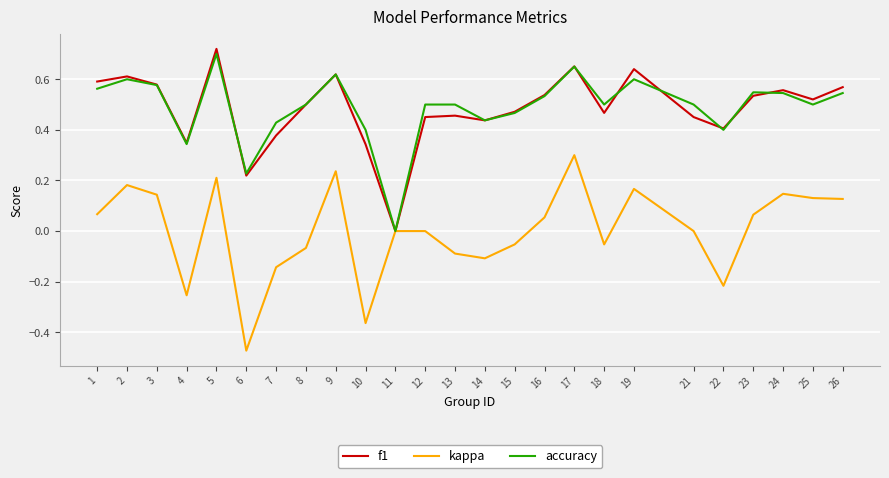

Which series changed the most between 9 and 22?

kappa